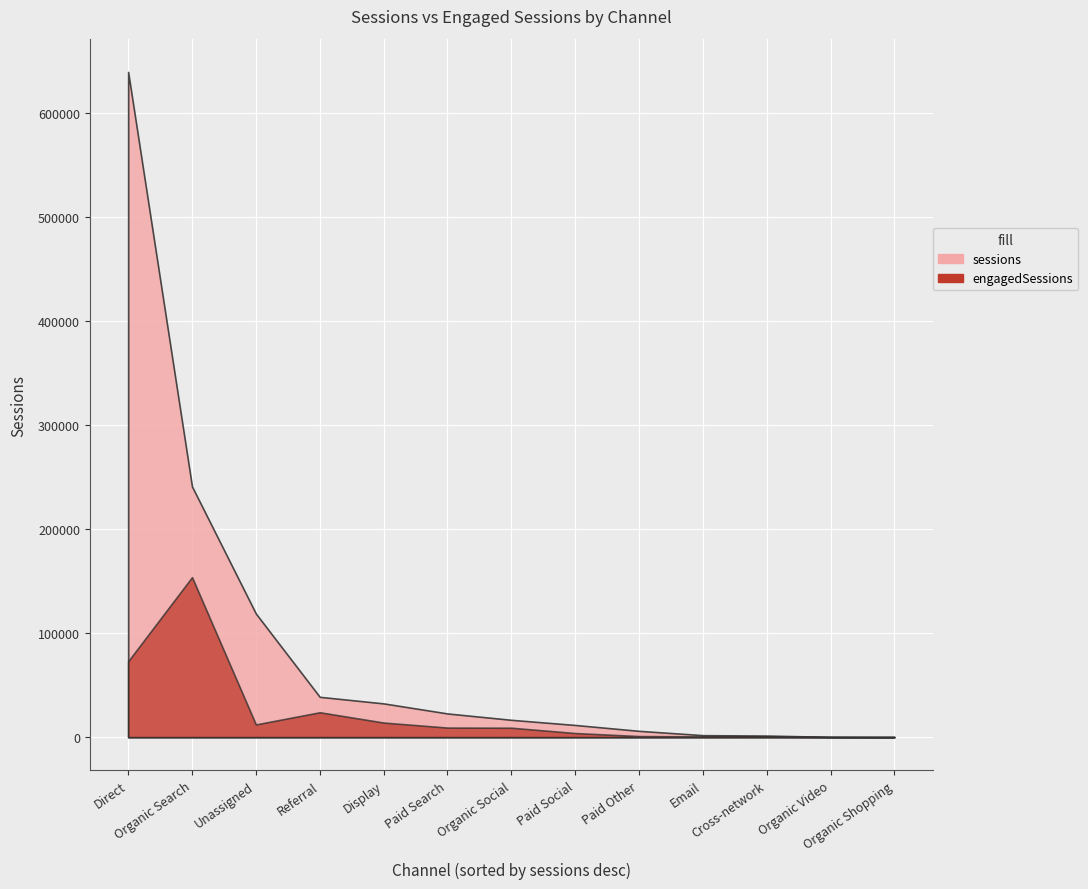

Reading left to right, transcribe all the data shown in this chart.

engagedSessions: Direct=72942	Organic Search=153758	Unassigned=12229	Referral=23927	Display=14033	Paid Search=9204	Organic Social=9066	Paid Social=3949	Paid Other=1035	Email=708	Cross-network=532	Organic Video=153	Organic Shopping=60
sessions: Direct=639216	Organic Search=240912	Unassigned=118795	Referral=38752	Display=32440	Paid Search=22773	Organic Social=16655	Paid Social=11704	Paid Other=6064	Email=1921	Cross-network=1529	Organic Video=285	Organic Shopping=196